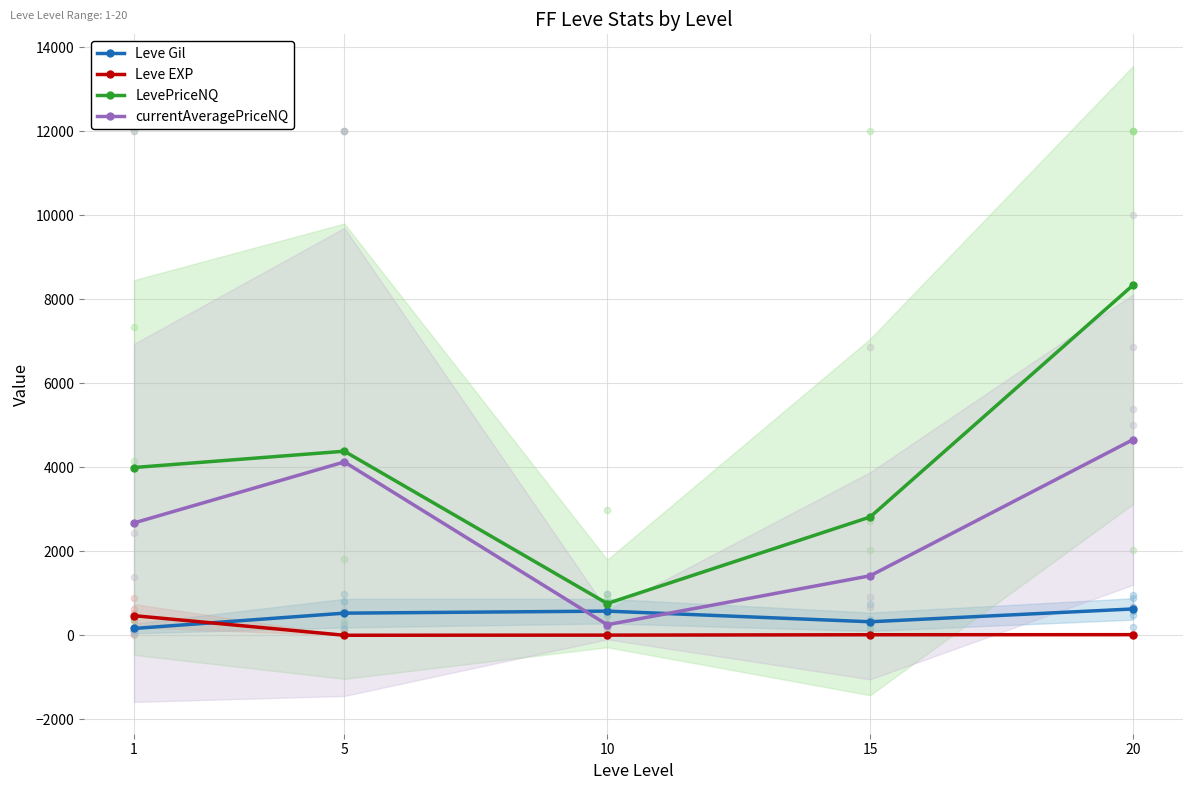

Which series reaches the minimum Y coordinate?

Leve EXP